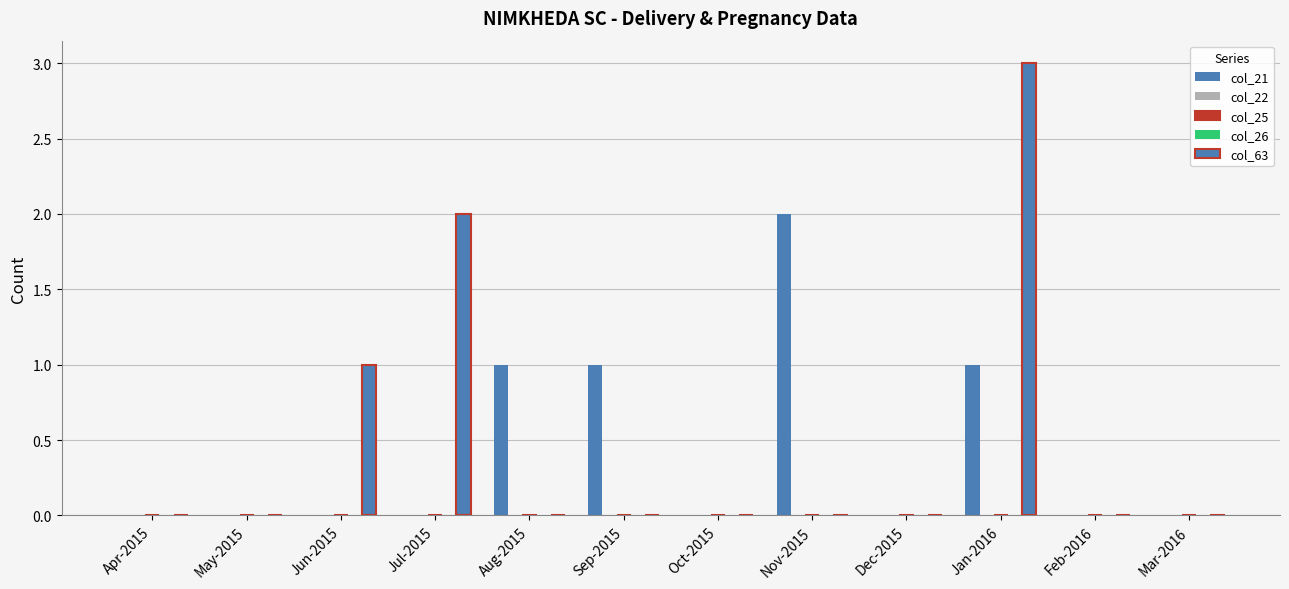

How many bars are there in total?

60